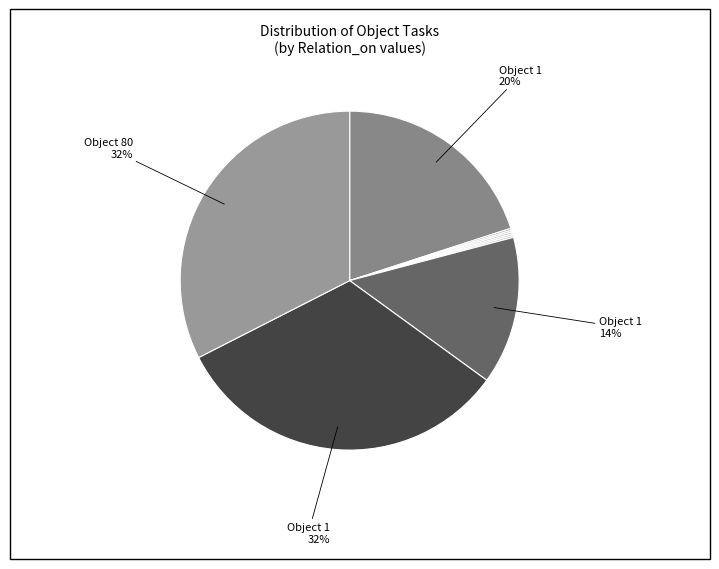

How many slices are in this pie chart?

9